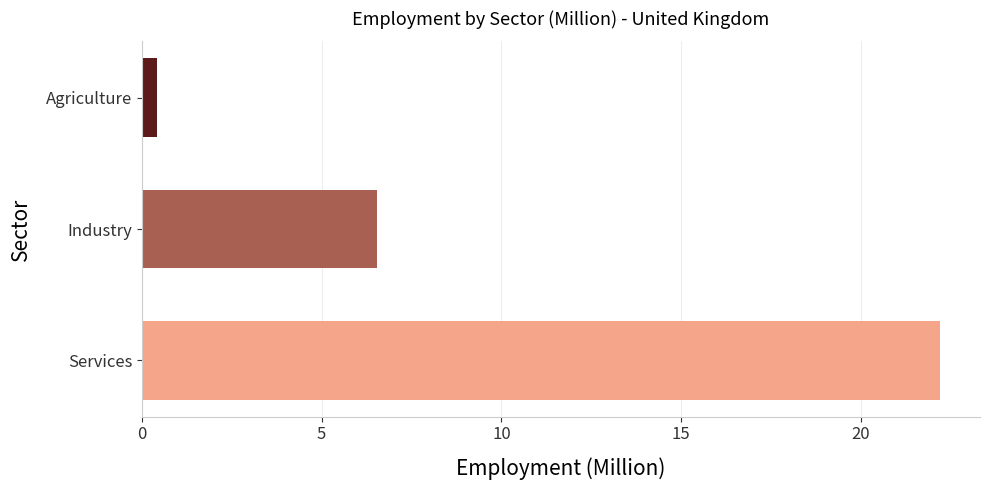

What are all the series names shown in the legend?

Industry, Services, Agriculture